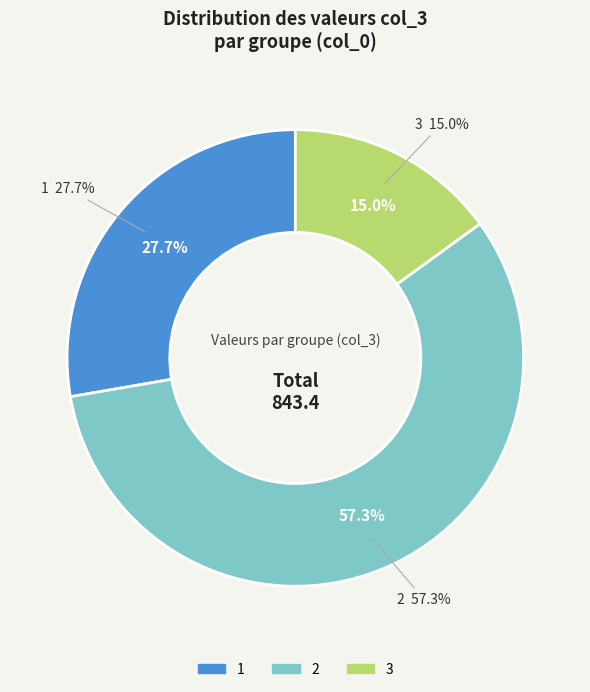

What is the majority slice?

2